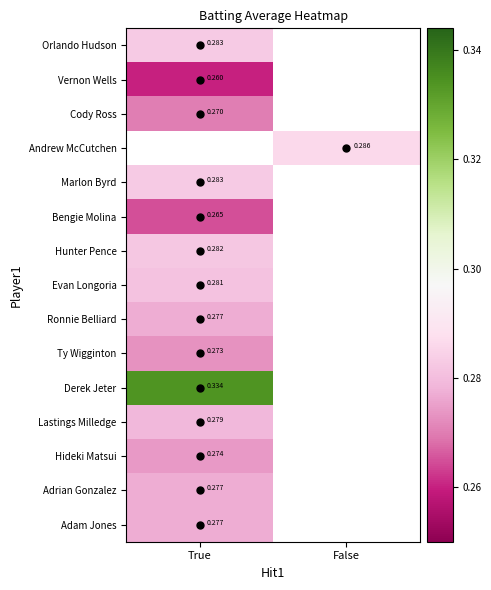

List the series in order of their peak value, lowest first.

Vernon Wells, Bengie Molina, Cody Ross, Ty Wigginton, Hideki Matsui, Ronnie Belliard, Adrian Gonzalez, Adam Jones, Lastings Milledge, Evan Longoria, Hunter Pence, Orlando Hudson, Andrew McCutchen, Marlon Byrd, Derek Jeter